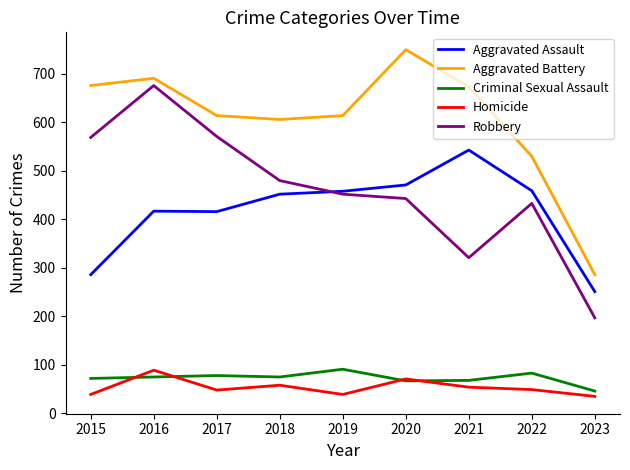

Where is the first local maximum for Robbery?

2016